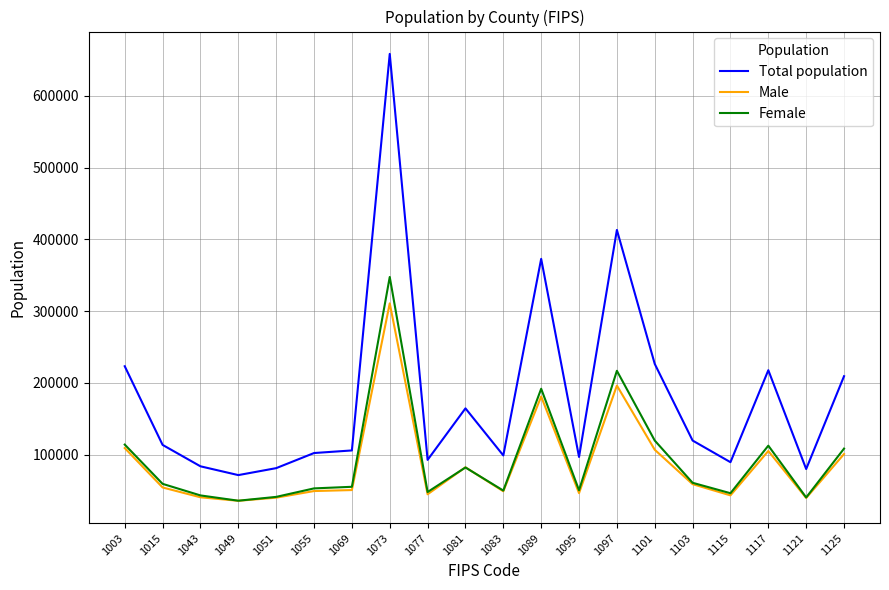

What is the total value across all series at 1103?

239358